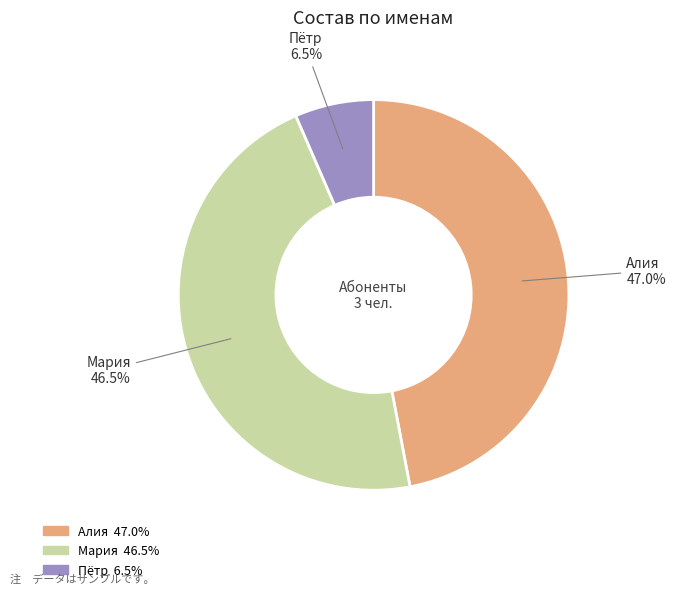

Which slice is the smallest?

Пётр